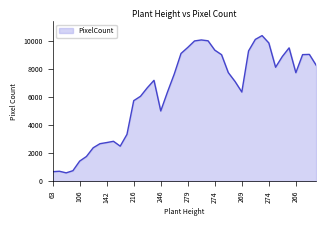

What is the greatest value displayed?

10362